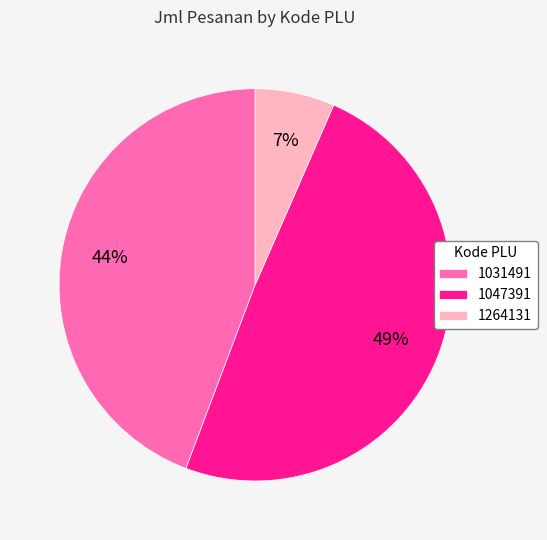

To the nearest percent, what is the combined percentage of 1047391 and 1031491?

93%